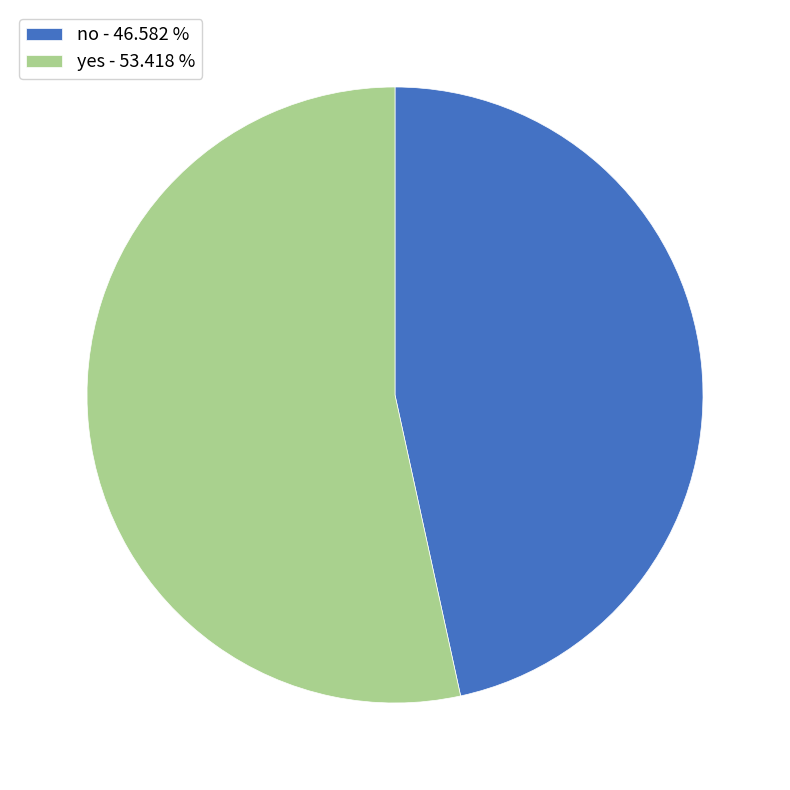

Do no and yes together represent more than half of the pie?

Yes